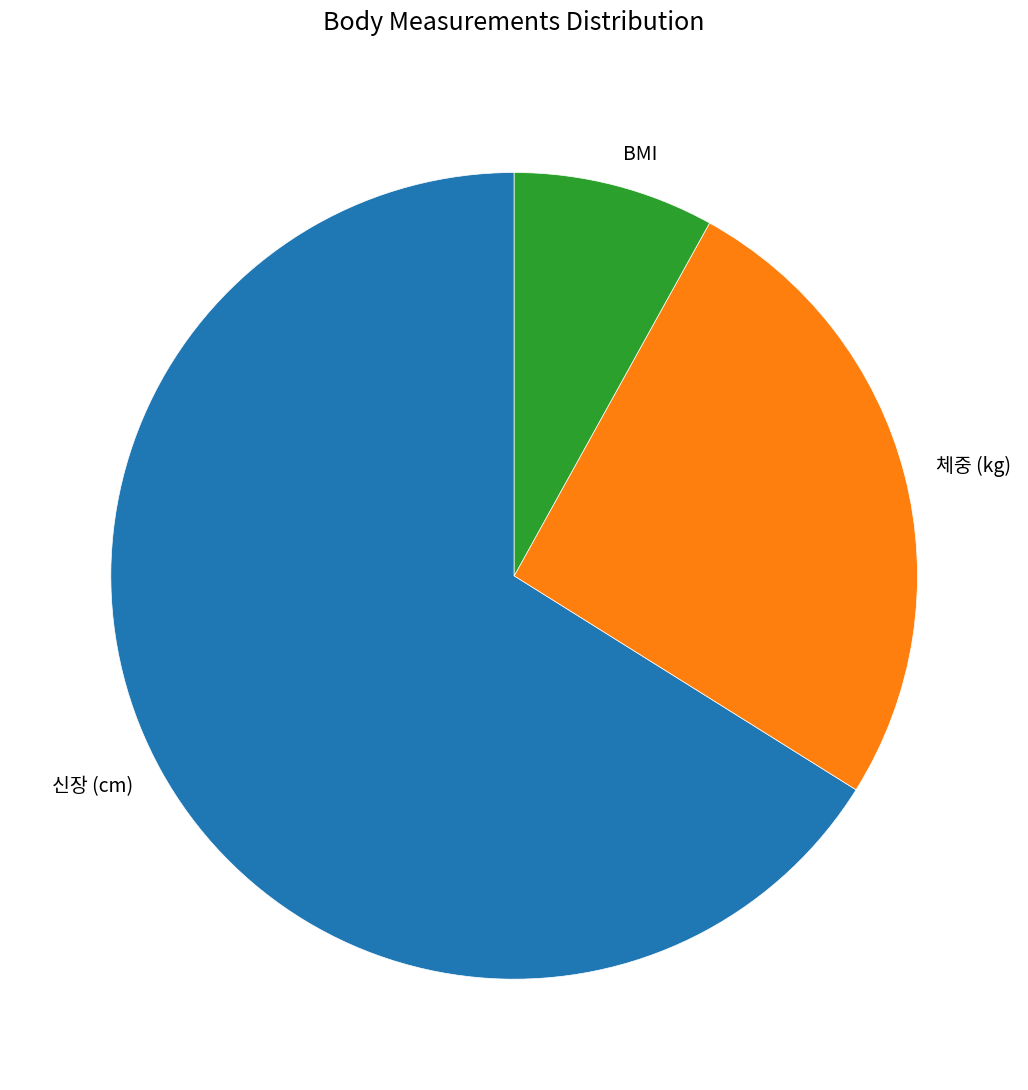

The 체중 (kg) slice represents 36% of the pie. True or false?

False